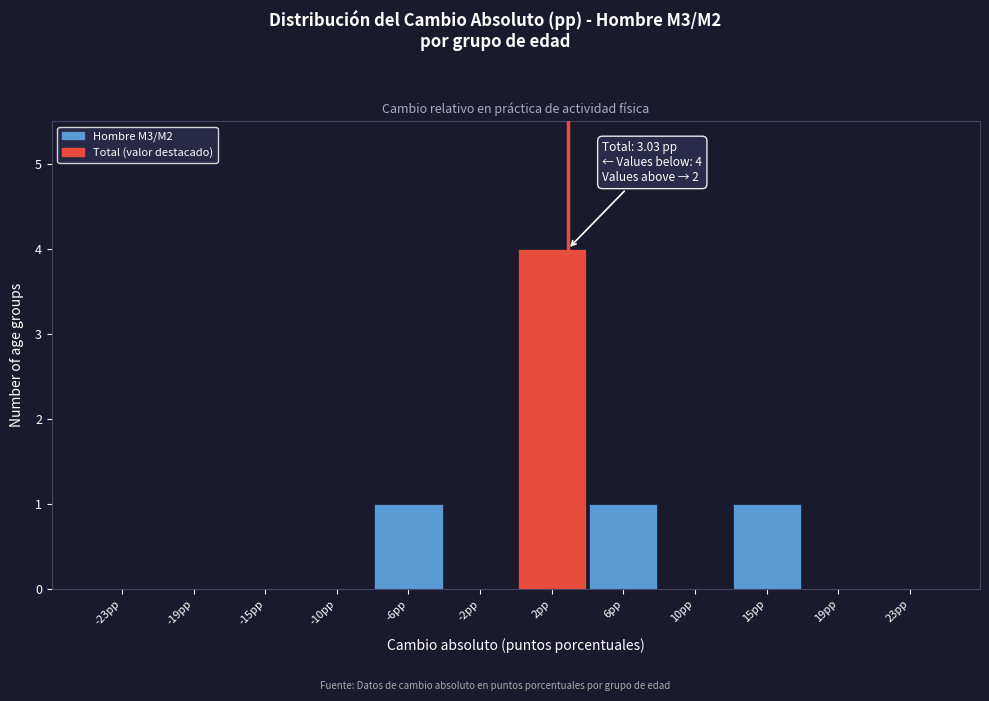

Which range on the x-axis has the tallest bar?

0.0 to 4.0